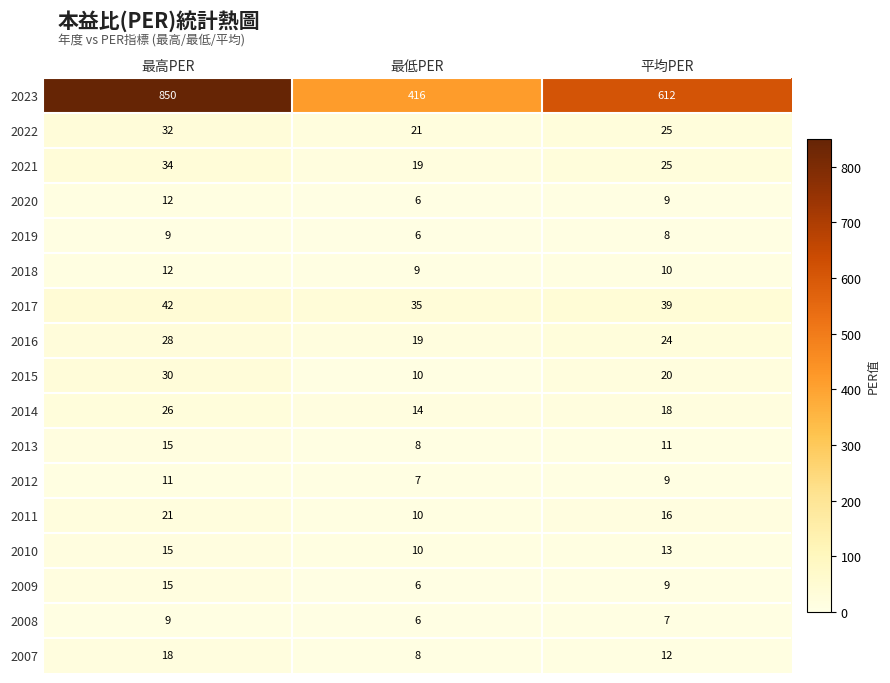

What is the total value across all series at 最高PER?

1180.5